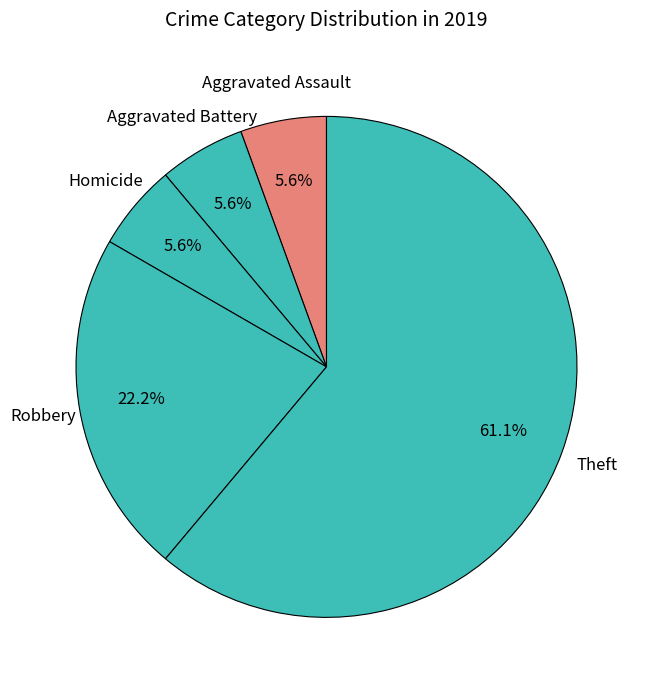

To the nearest percent, what is the average slice percentage?

20%